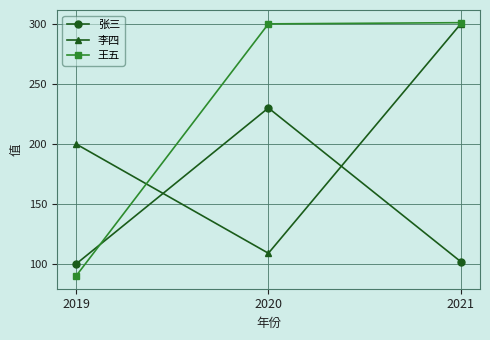

Reading left to right, what are all the values shown in this chart?

张三: 100	230	102
李四: 200	109	300
王五: 90	300	301